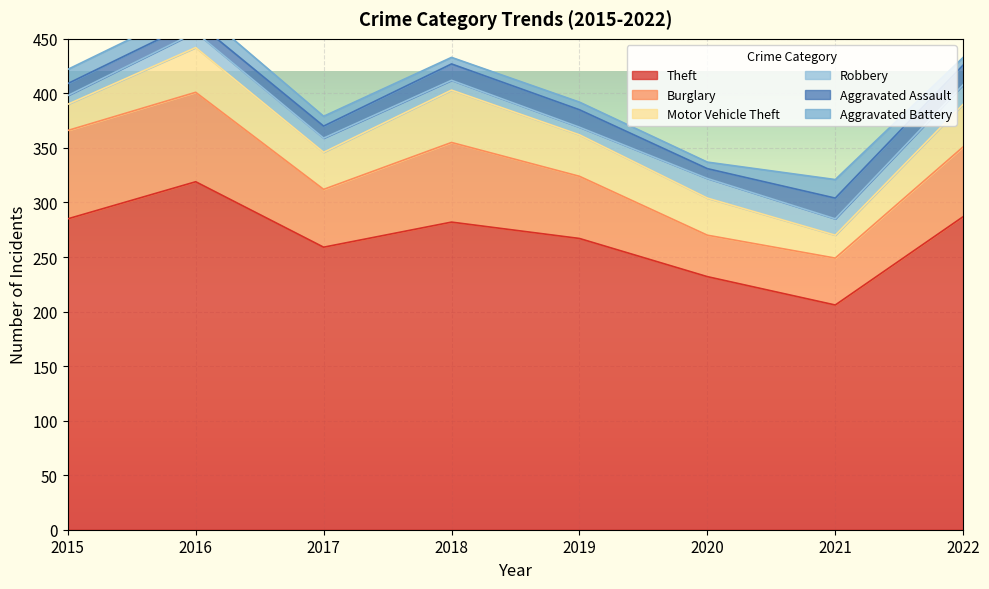

What are all the series names shown in the legend?

Theft, Burglary, Motor Vehicle Theft, Robbery, Aggravated Assault, Aggravated Battery